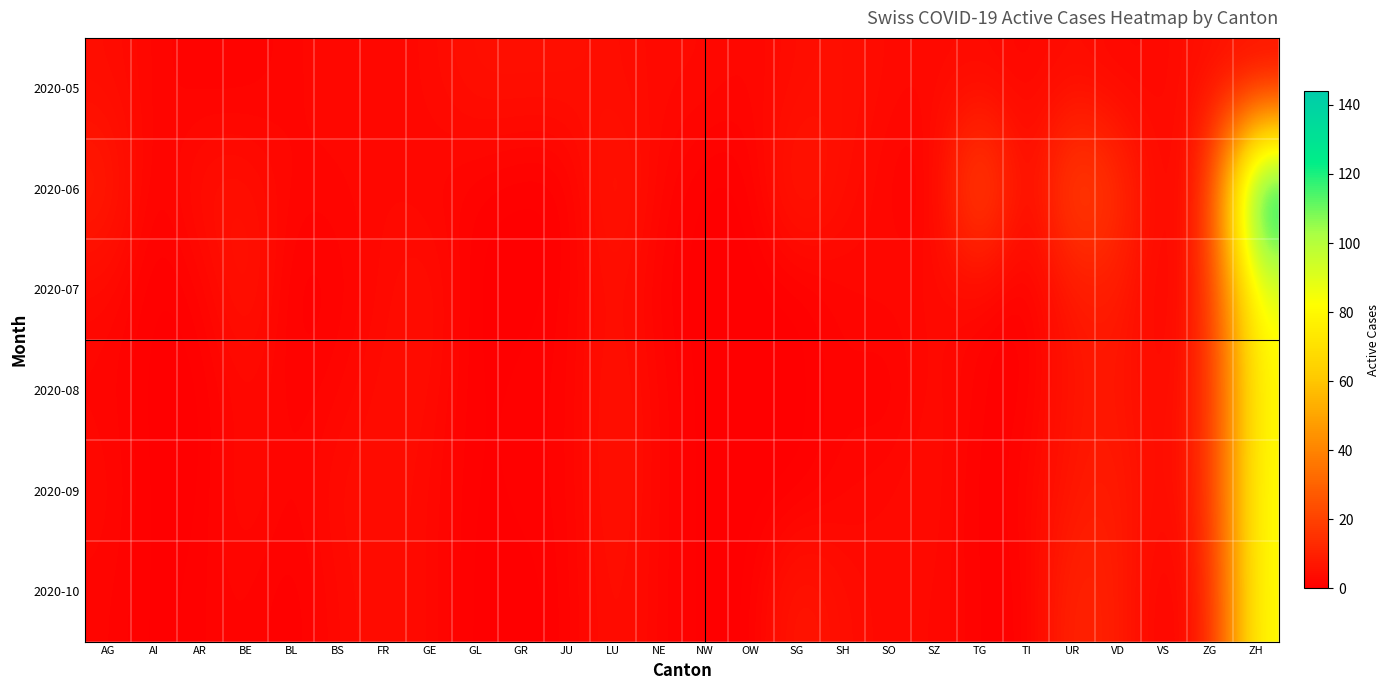

What is the total value across all series at JU?

9